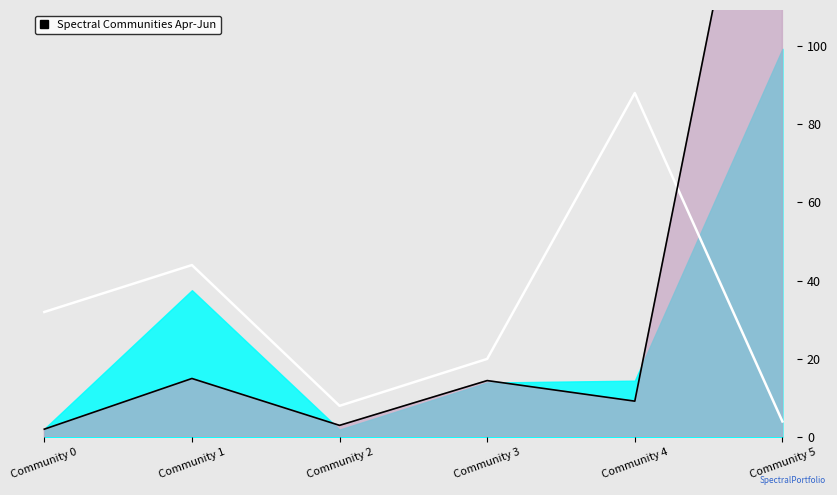

How many values in the spectral_community_size series exceed 32?

2